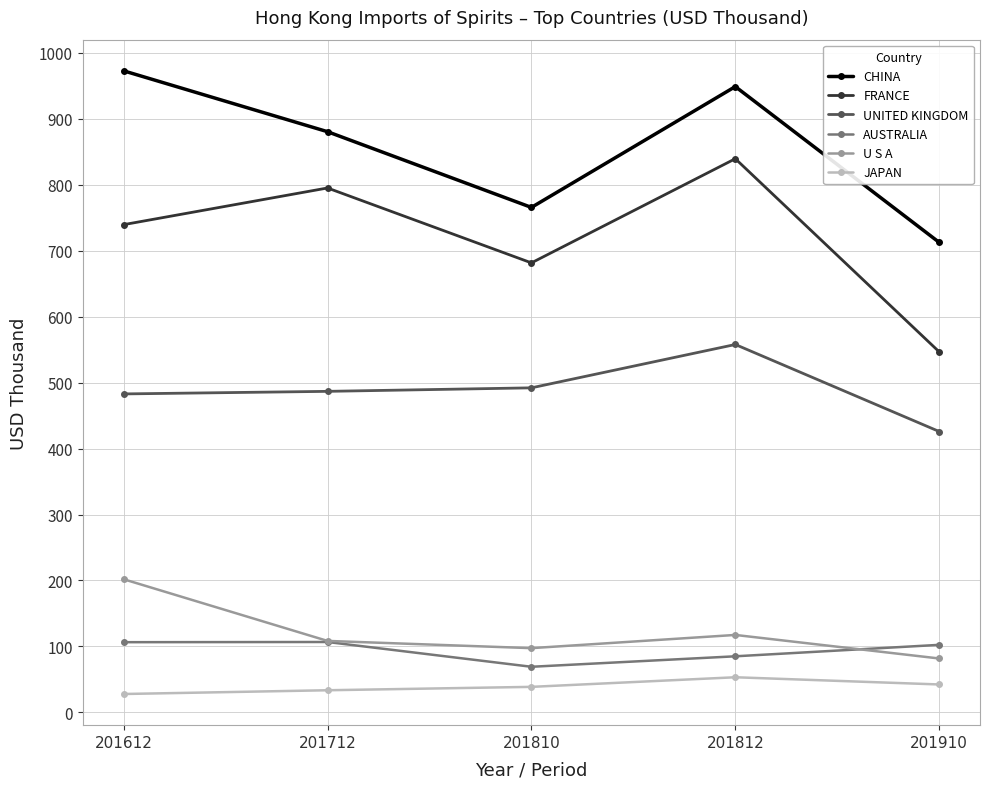

The value of FRANCE at 201712 is 795.0. True or false?

True